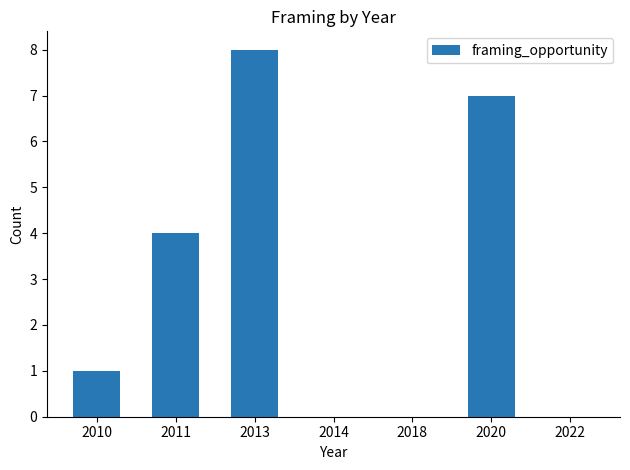

What is the greatest value displayed?

8